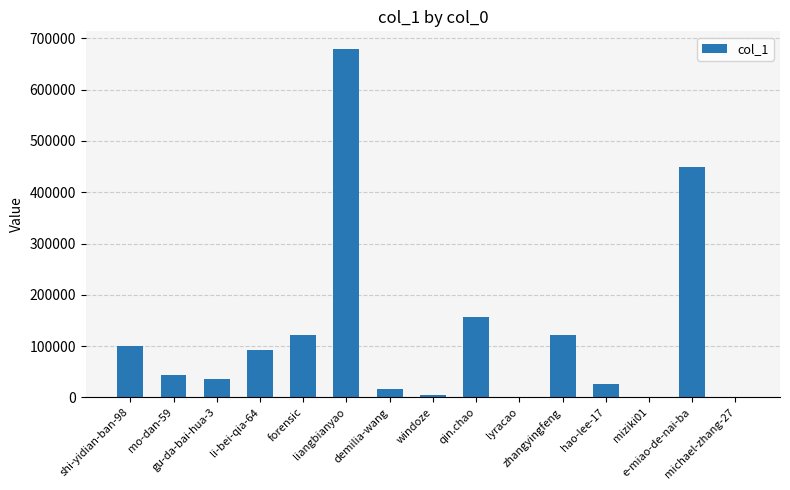

What is the sum of all values?

1850220